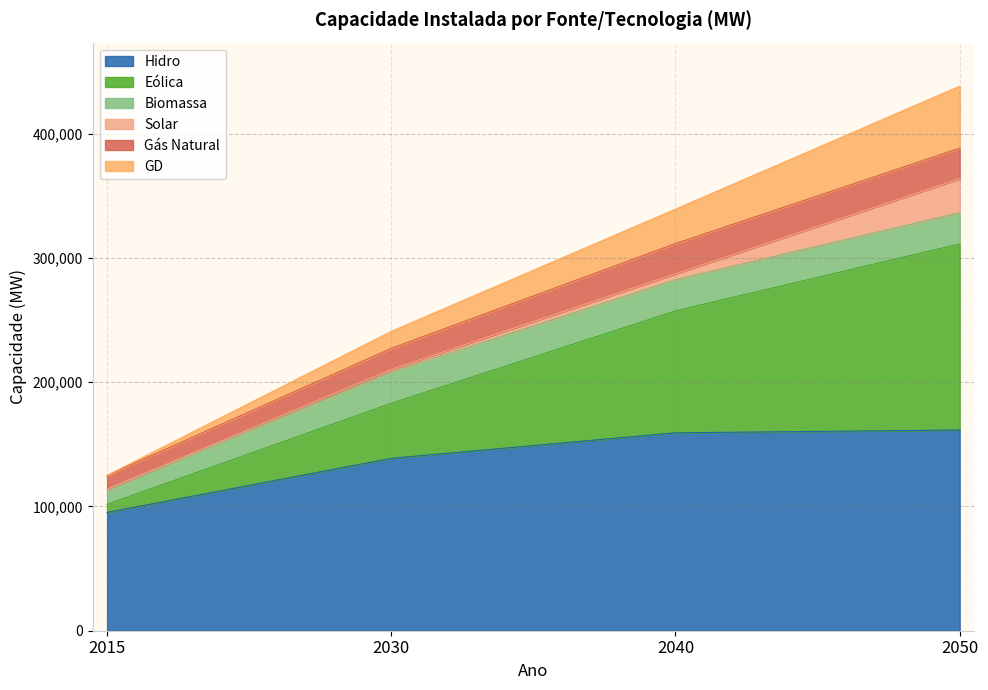

True or false: GD has a value of 127982 at 2030.

False